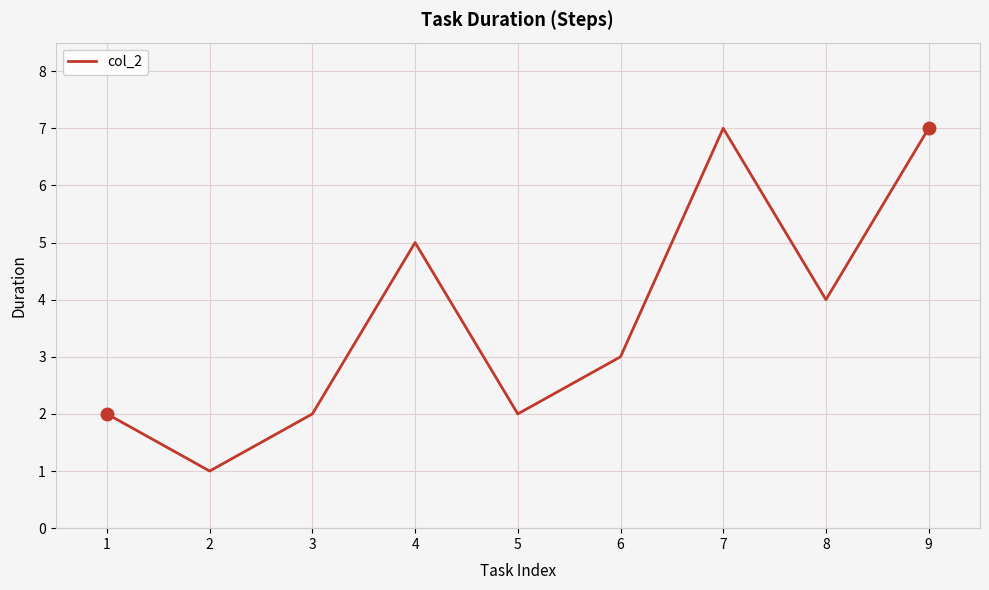

What is the change in value from 3 to 9?

+5